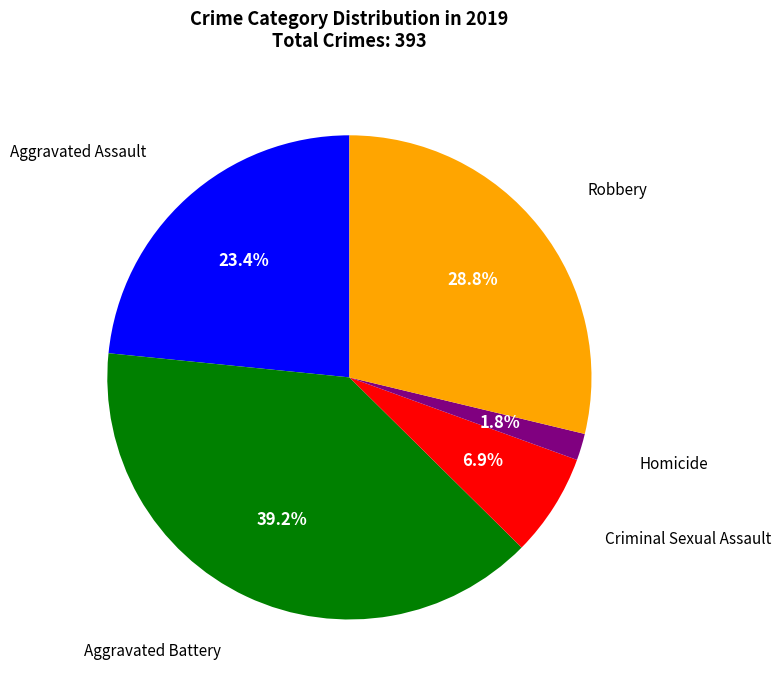

Does any single category account for the majority?

No